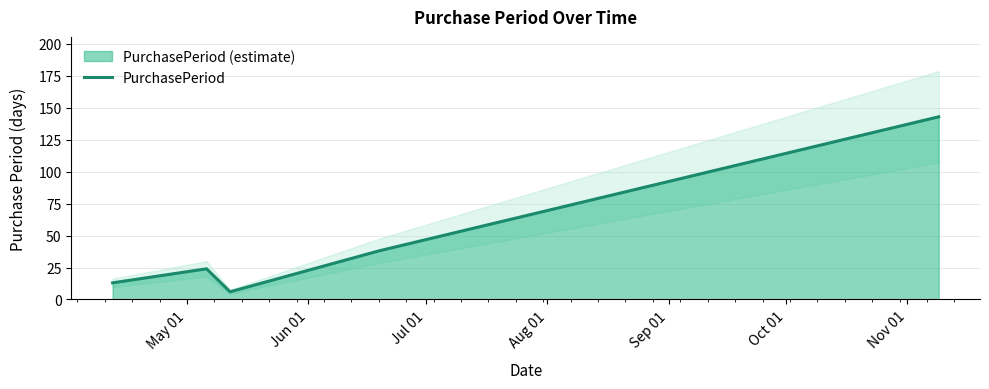

What is the maximum value for PurchasePeriod?

143